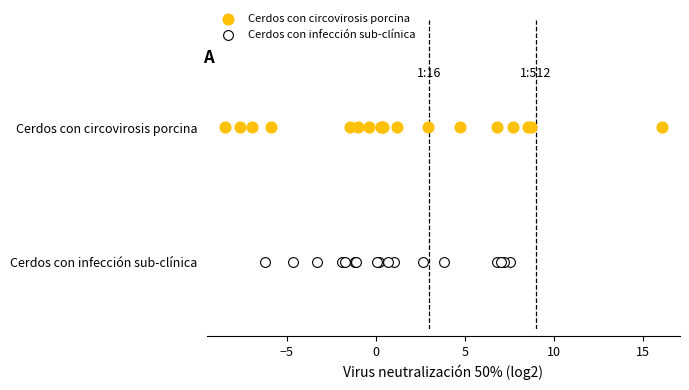

What are all the series names shown in the legend?

Cerdos con circovirosis porcina, Cerdos con infección sub-clínica